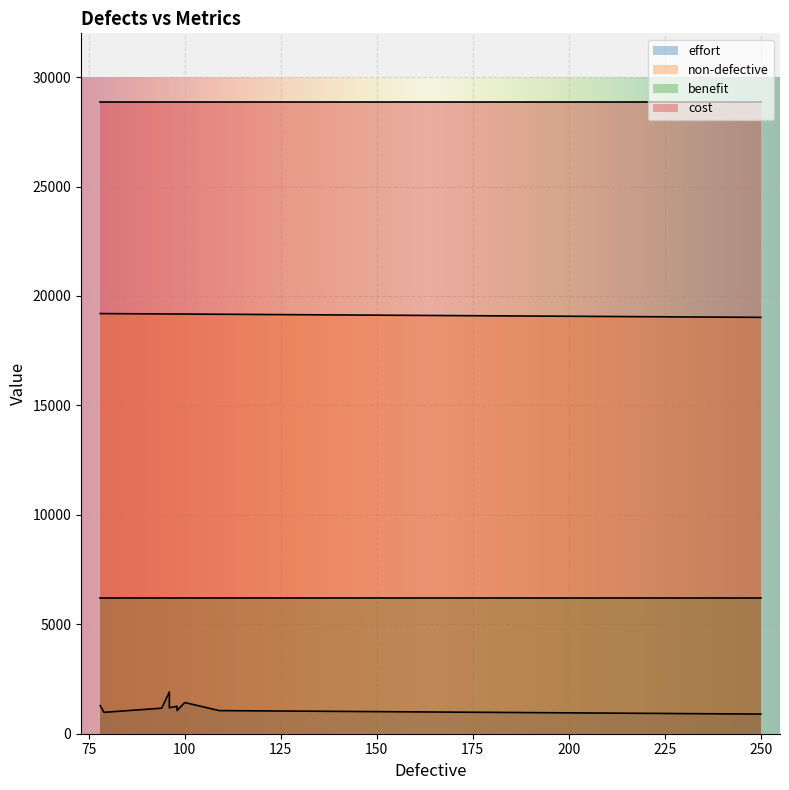

Which series changed the most between 98 and 94?

effort